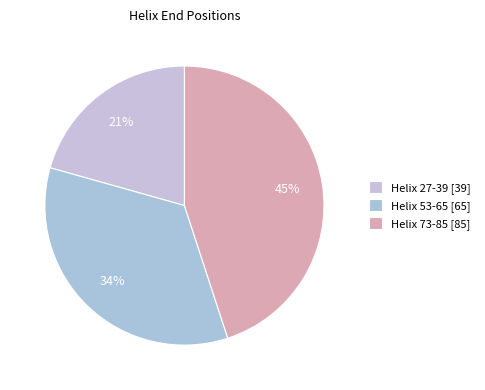

Count the number of slices in the pie.

3